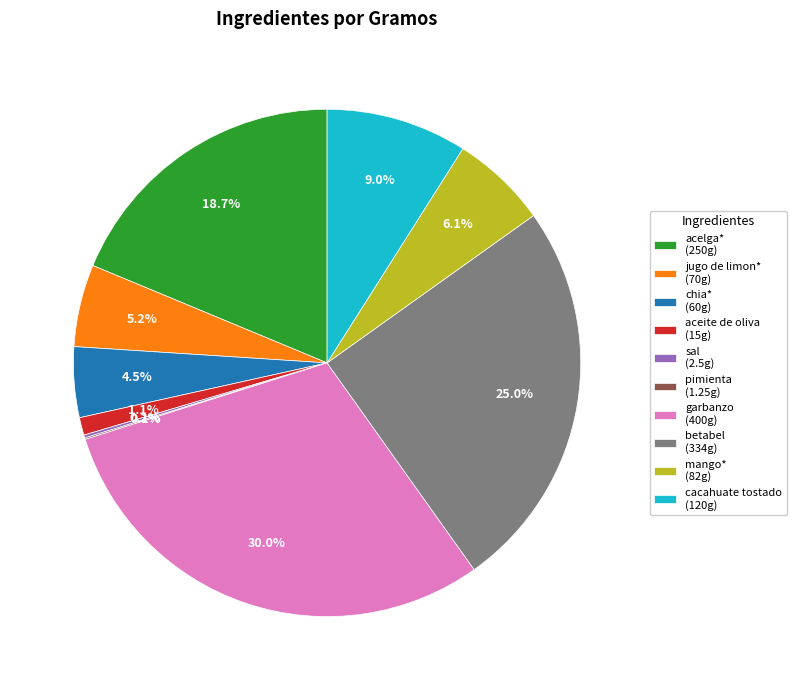

Does cacahuate tostado account for over 50% of the chart?

No